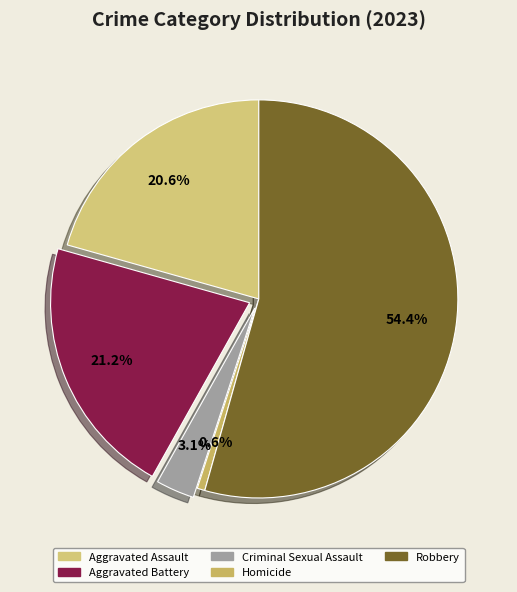

The Robbery slice represents 54% of the pie. True or false?

True